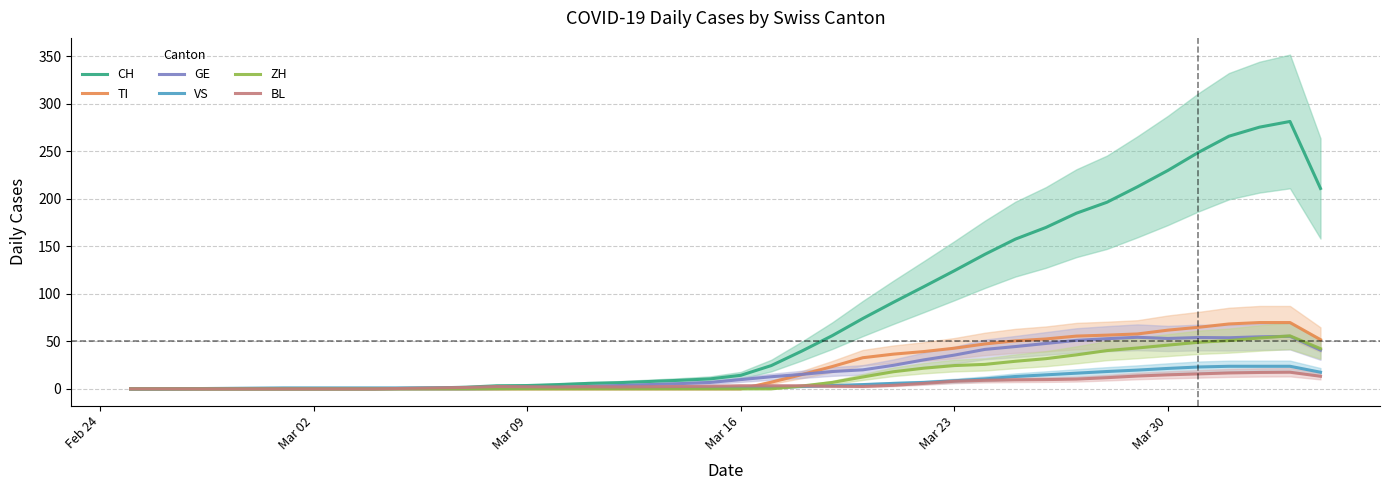

What is the highest value of the ZH series?

55.8